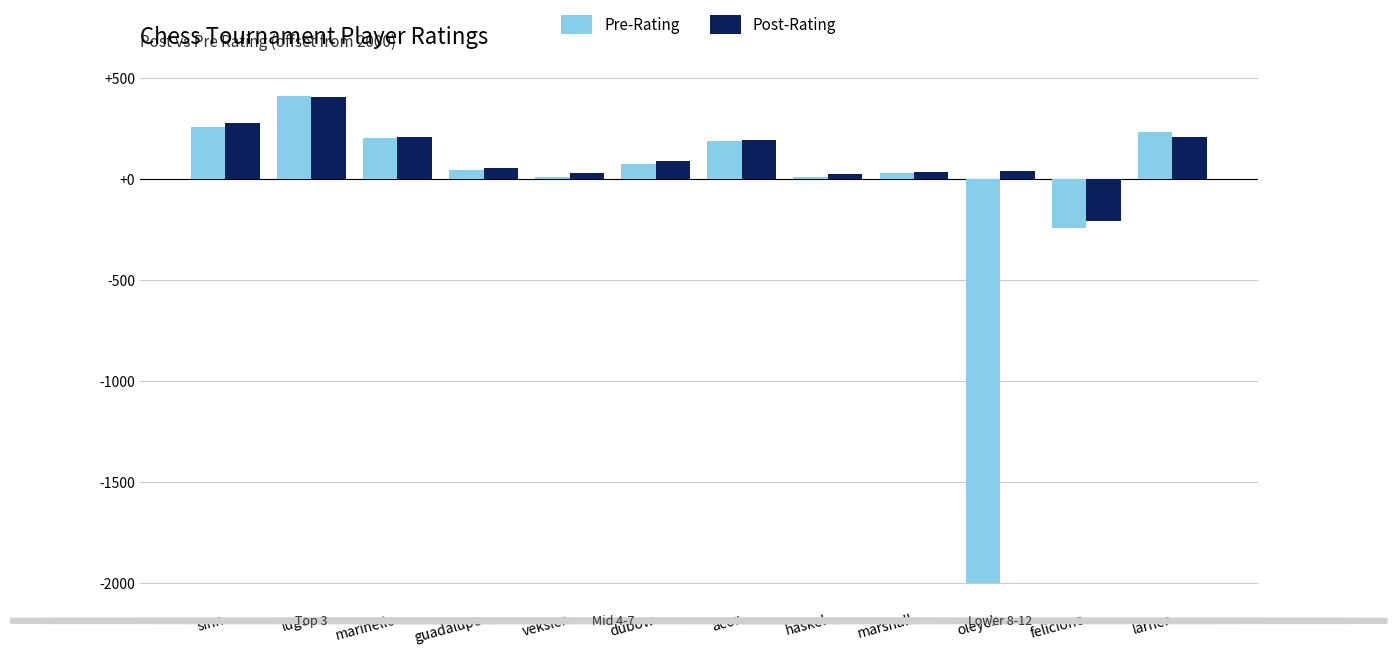

Is it true that Post-Rating equals 192 at acor?

True